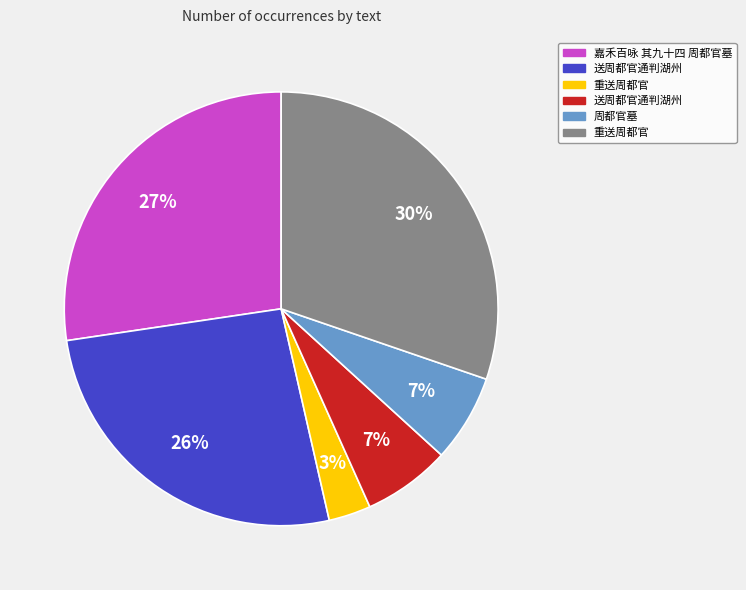

To the nearest percent, what is the difference between the largest and smallest slice percentages?

27%